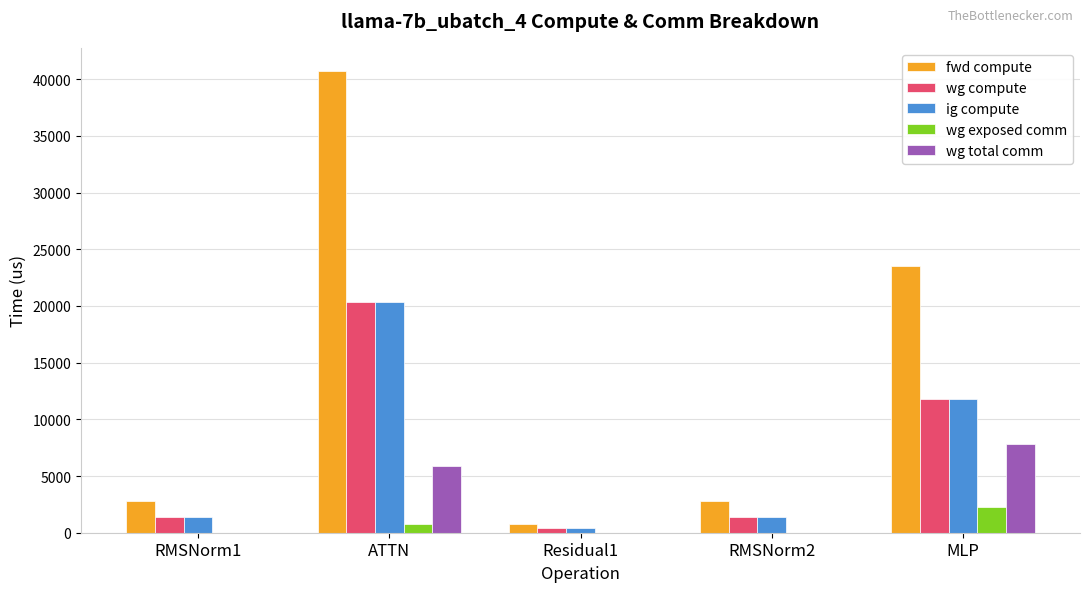

Is the value of fwd compute at MLP greater than the value of ig compute at MLP?

Yes